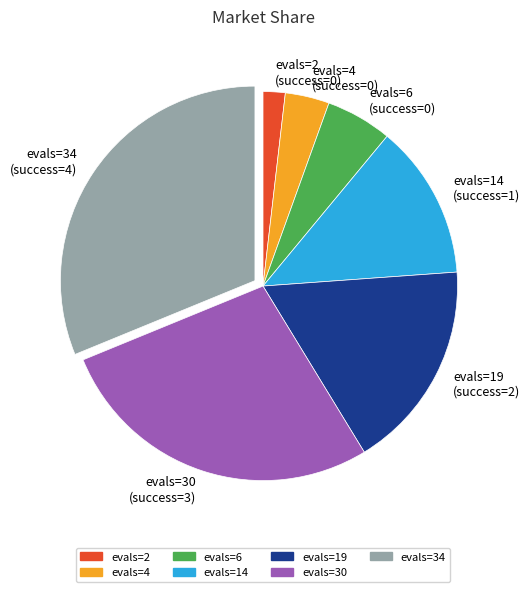

How many segments does this pie chart have?

7